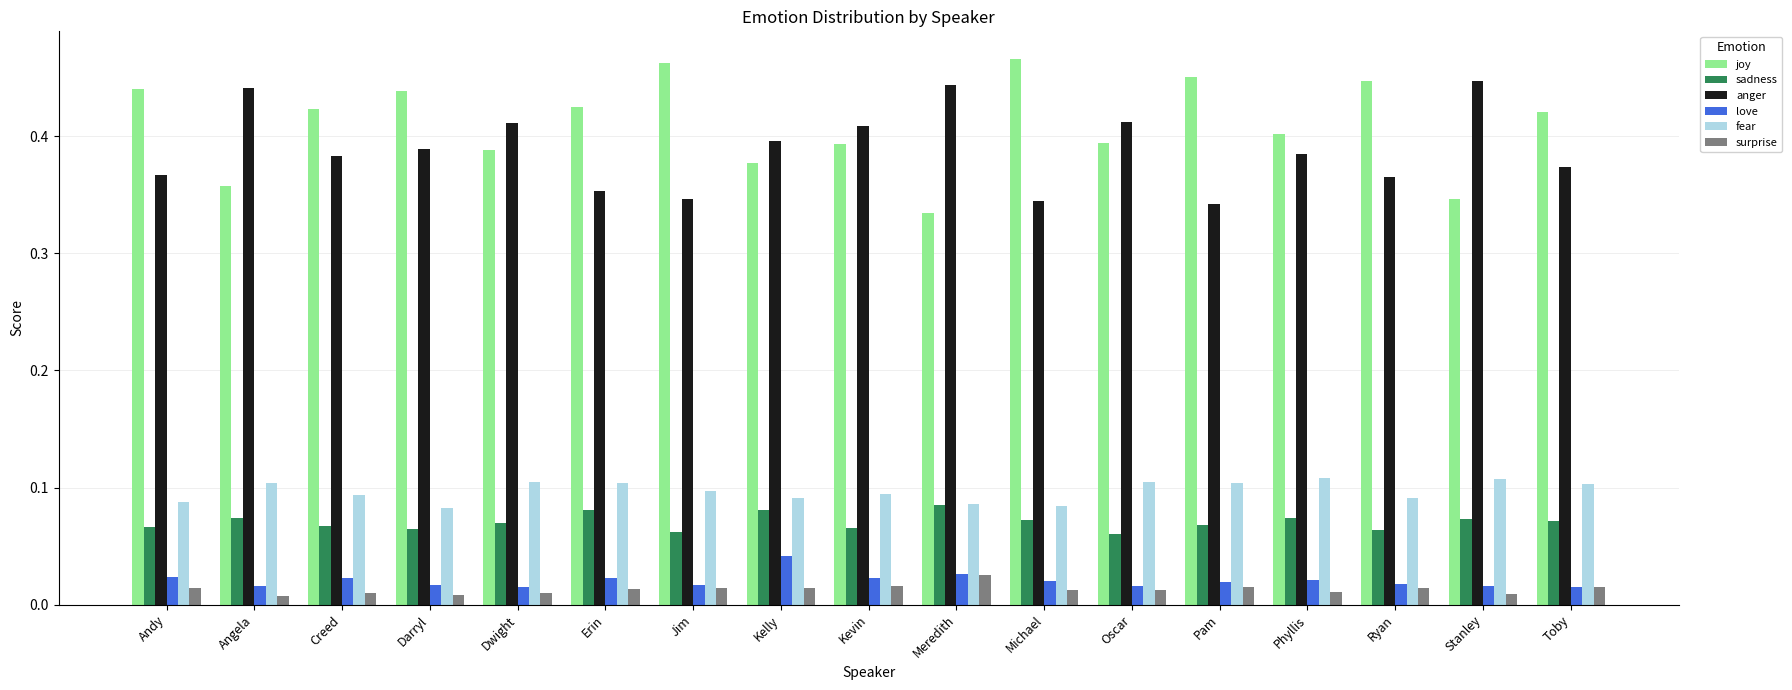

What is the label of the 10th bar from the right?

Kelly